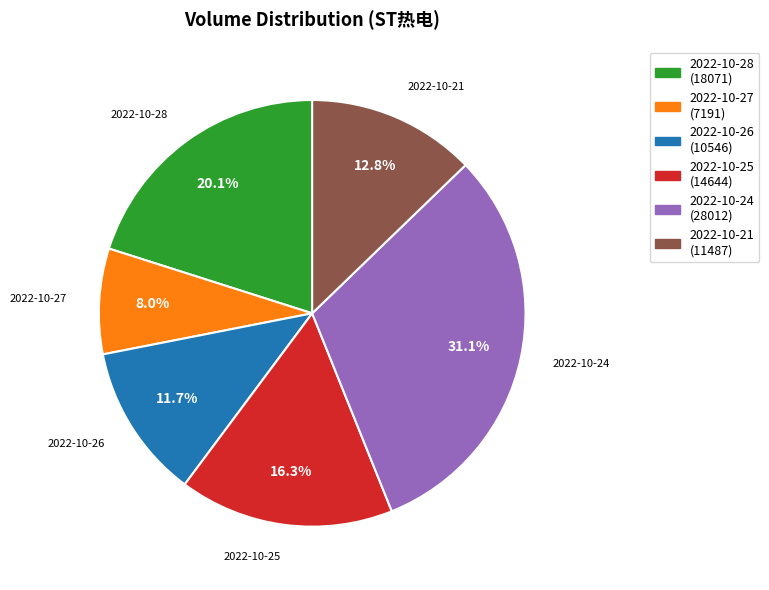

The 2022-10-25 slice represents 27% of the pie. True or false?

False